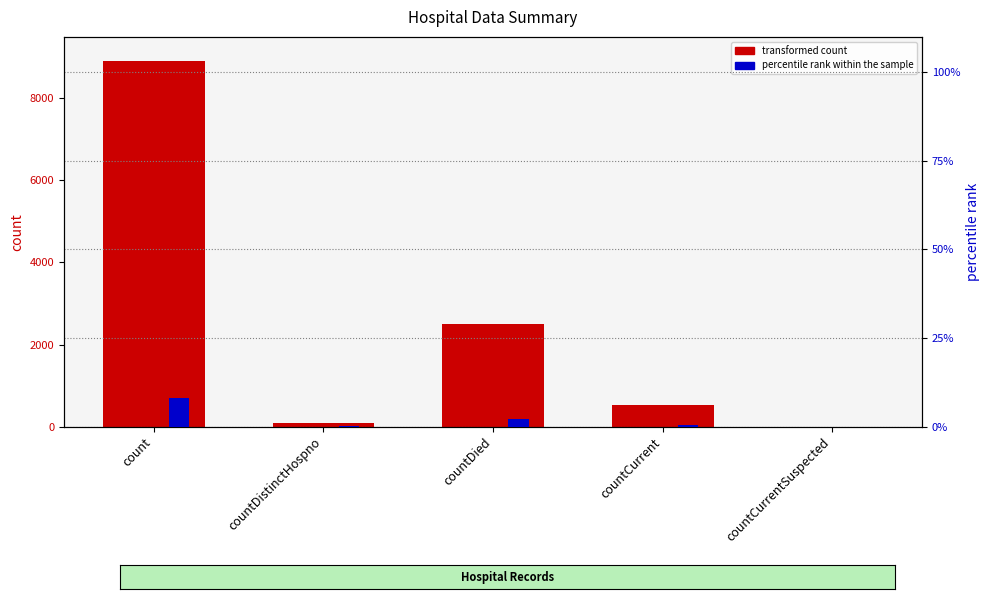

Reading left to right, list all the values displayed in this chart.

transformed count: count=8914.0	countDistinctHospno=77.0	countDied=2512.0	countCurrent=536.0	countCurrentSuspected=0.0
percentile rank within the sample: count=8.0	countDistinctHospno=0.1	countDied=2.3	countCurrent=0.5	countCurrentSuspected=0.0